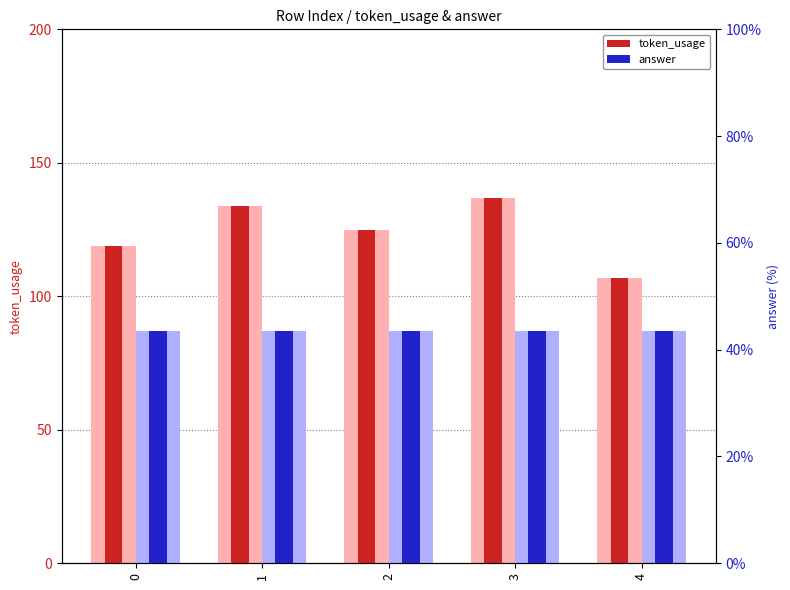

Rank the series by their maximum value, from highest to lowest.

token_usage, answer